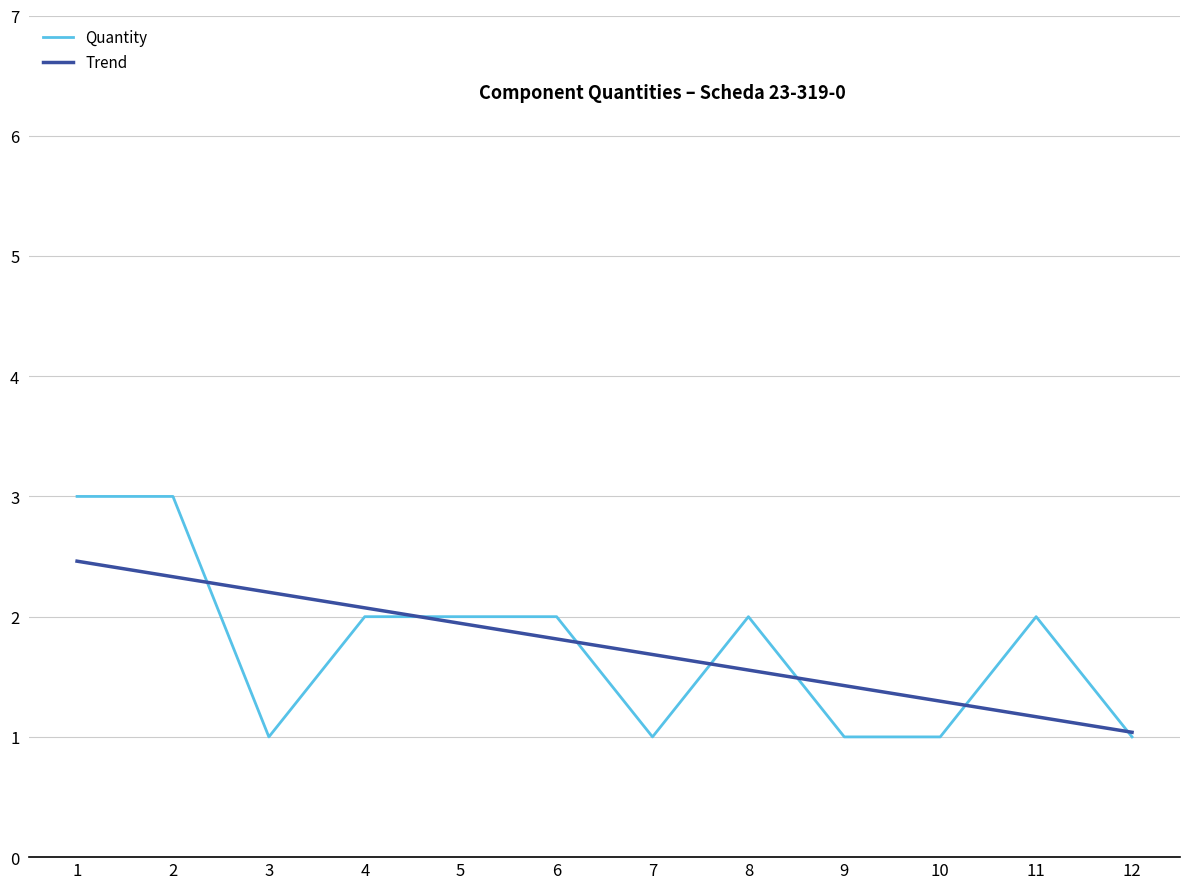

What value does the Trend series have at 12?

1.0